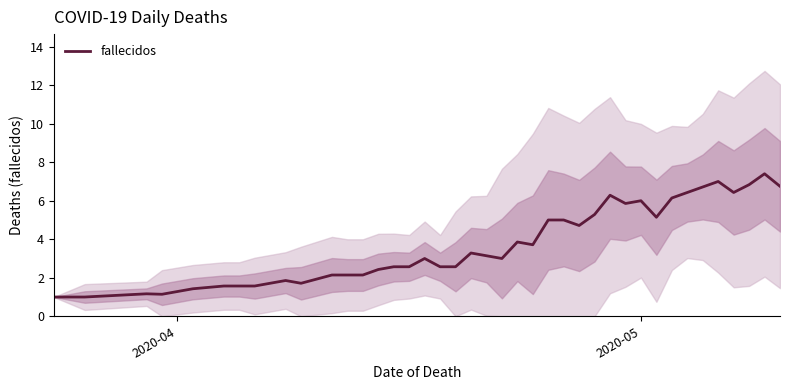

What is the maximum value for fallecidos?

7.4